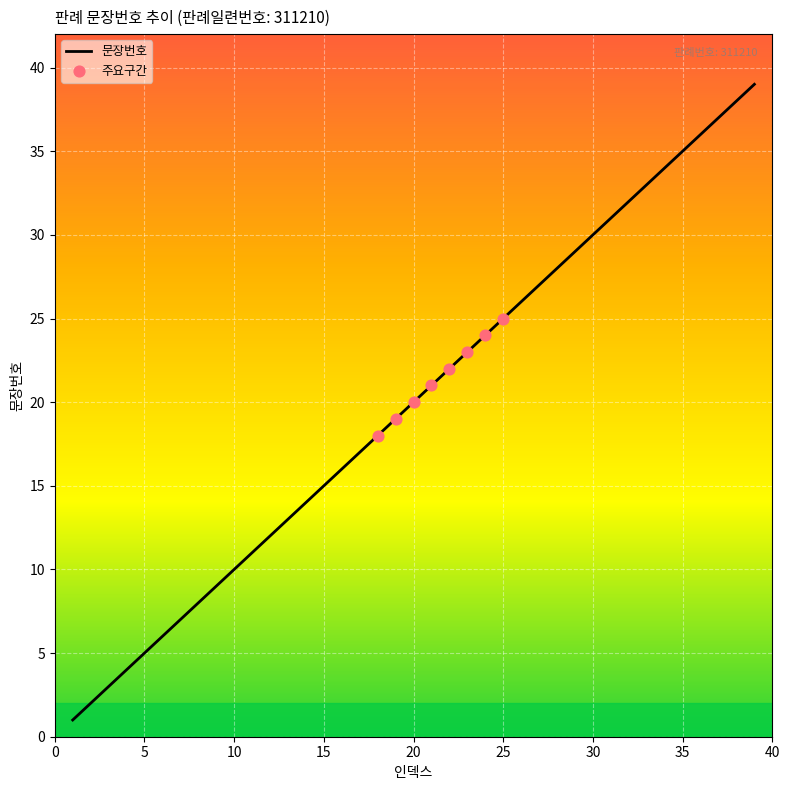

What is the greatest value displayed?

39